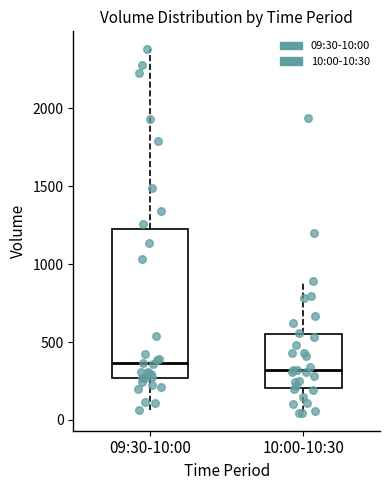

Where is the upper edge of the box for 09:30-10:00 on the y-axis? The values are not printed on the chart, so give them approximately, as read against the axis.

1250